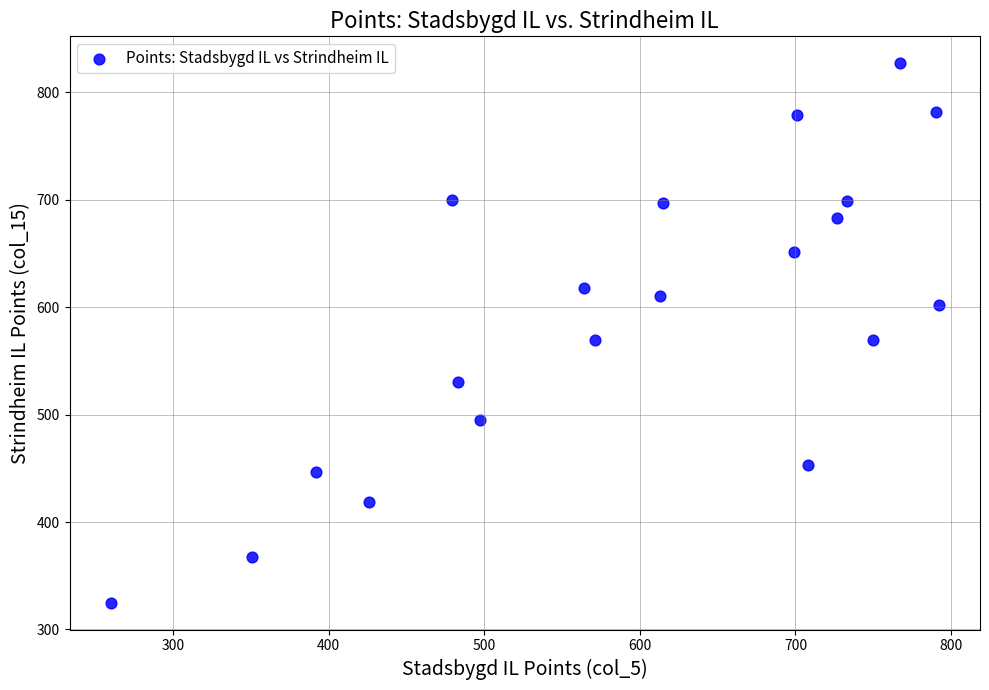

What is the range of Y values (max minus min)?

502